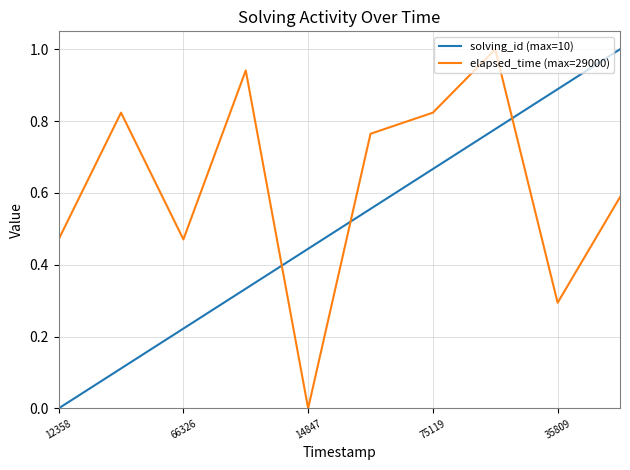

Rank the series by their average value, from highest to lowest.

elapsed_time (max=29000), solving_id (max=10)